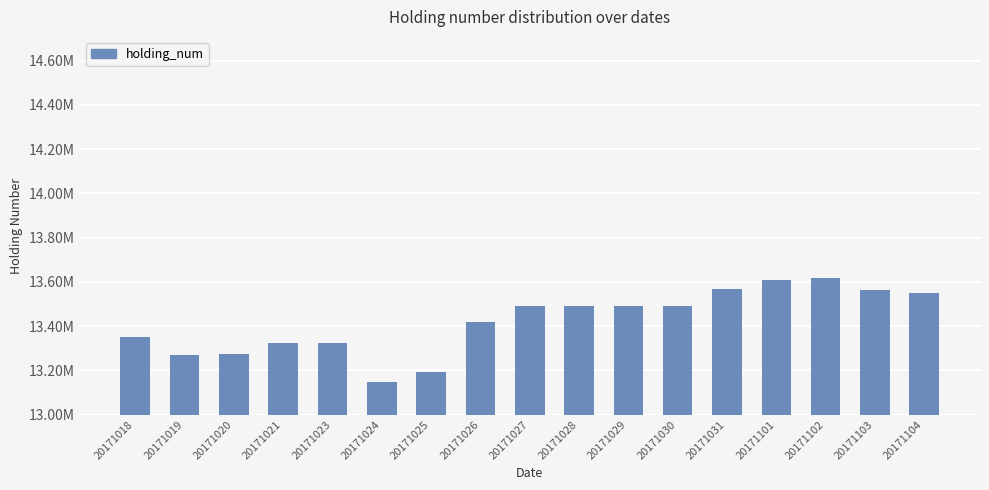

What is the approximate value at 20171102, to the nearest 100?

13618200